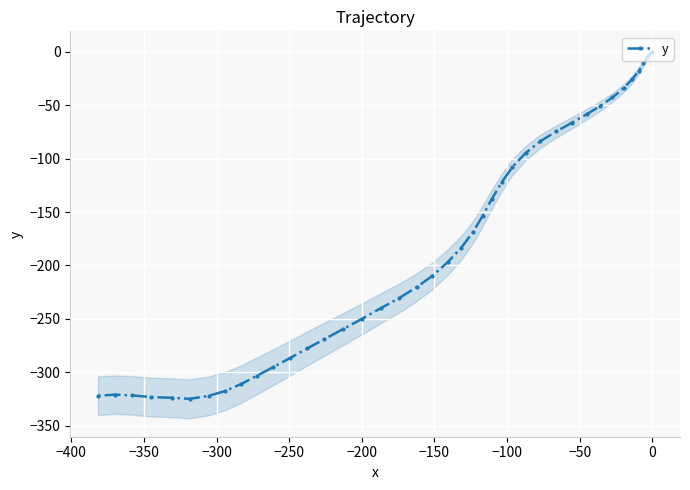

What is the value of the y point at the 19th from the left?

-220.3